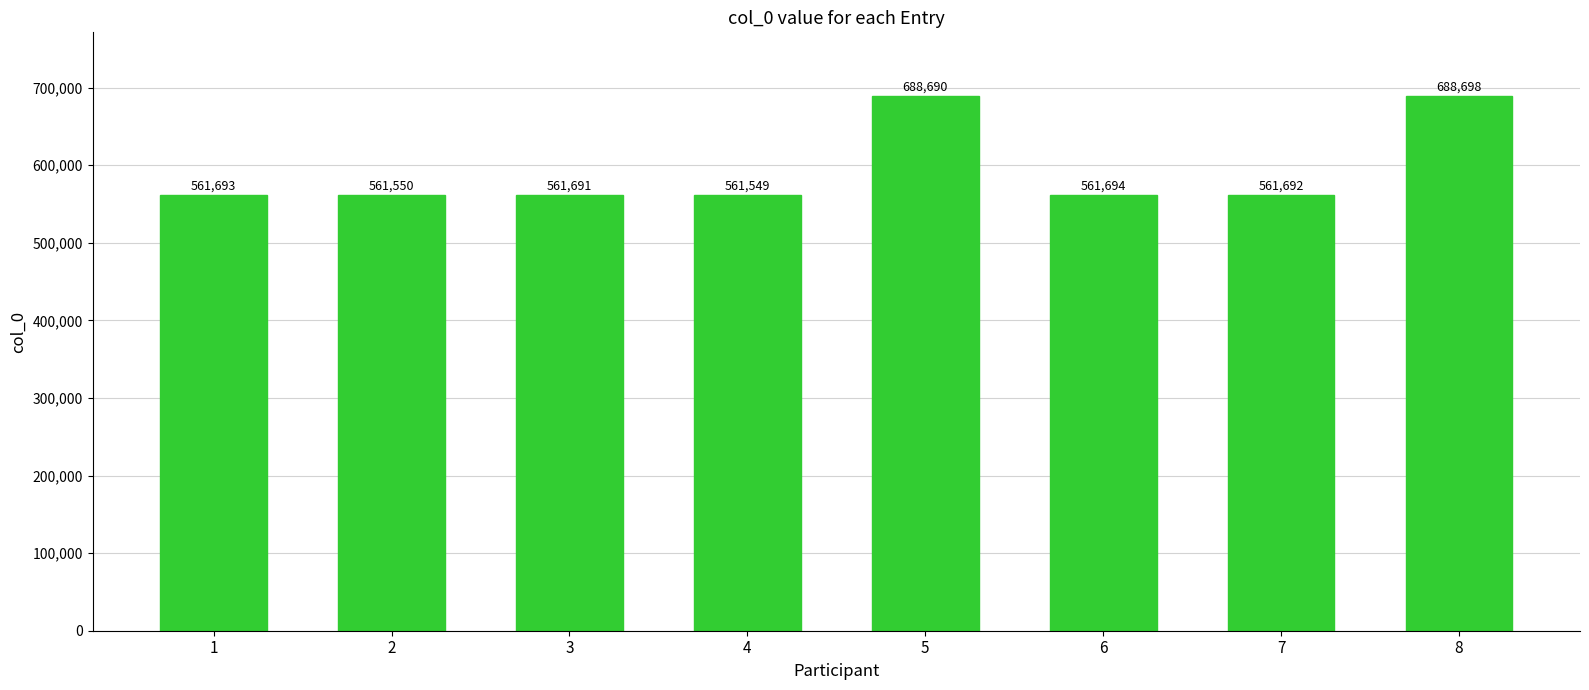

Does the chart contain stacked bars?

No